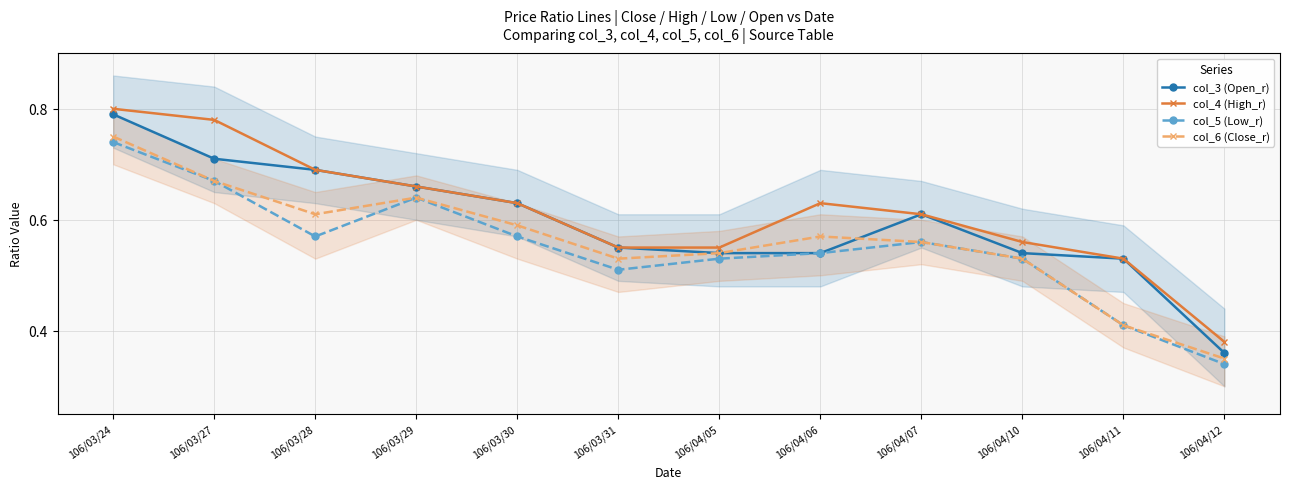

Which series has the largest total across all categories?

col_4 (High_r)